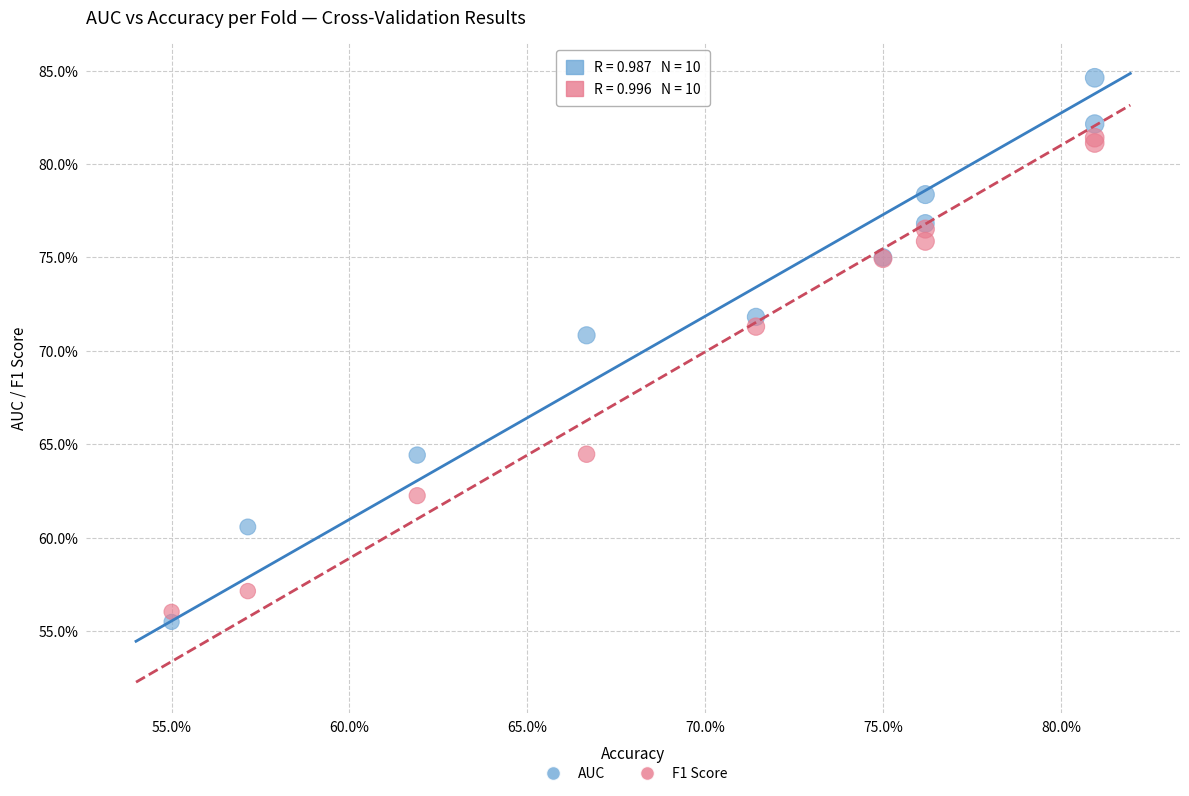

What are all the series names shown in the legend?

AUC, F1 Score